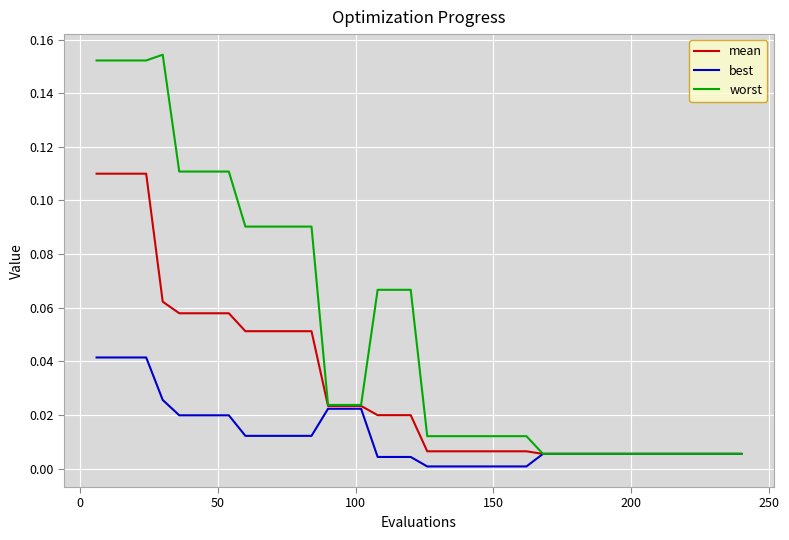

Rank the series by their maximum value, from lowest to highest.

best, mean, worst